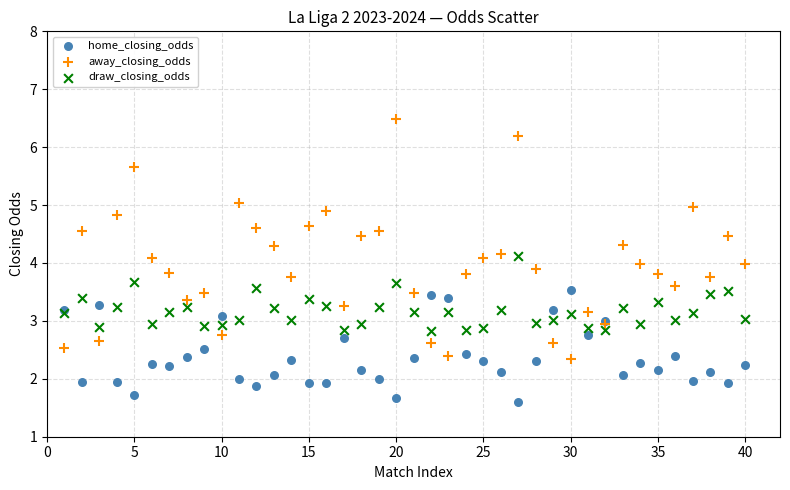

What is the X range (max minus min) for the scatter plot?

39.0